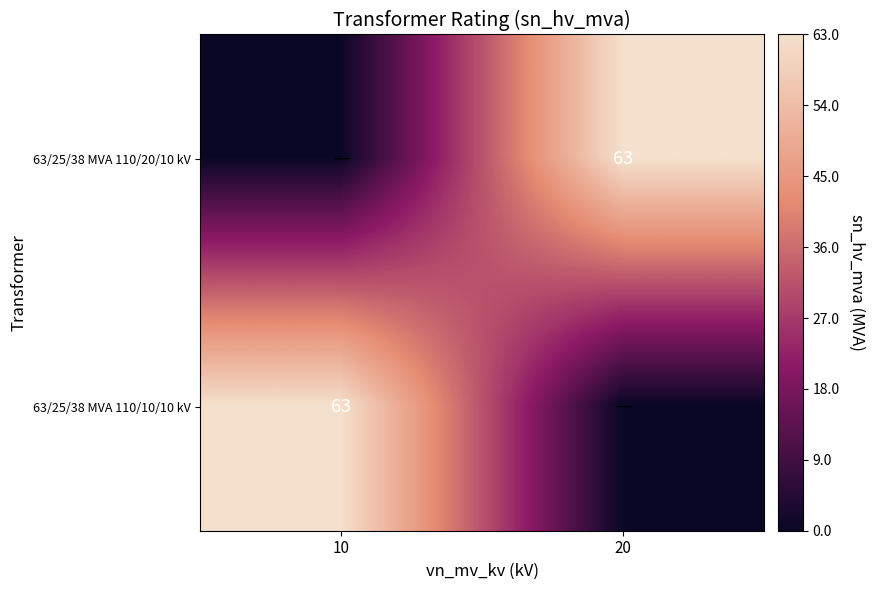

True or false: 63/25/38 MVA 110/20/10 kV has a value of 113 at 20.

False